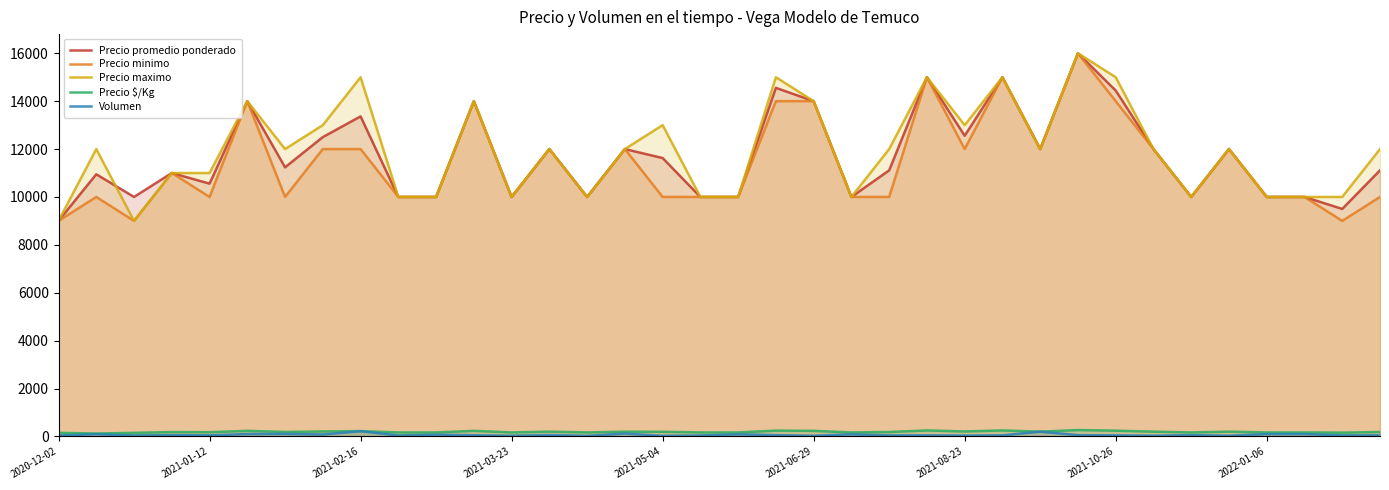

How many interior local valleys does the Precio promedio ponderado series have?

10